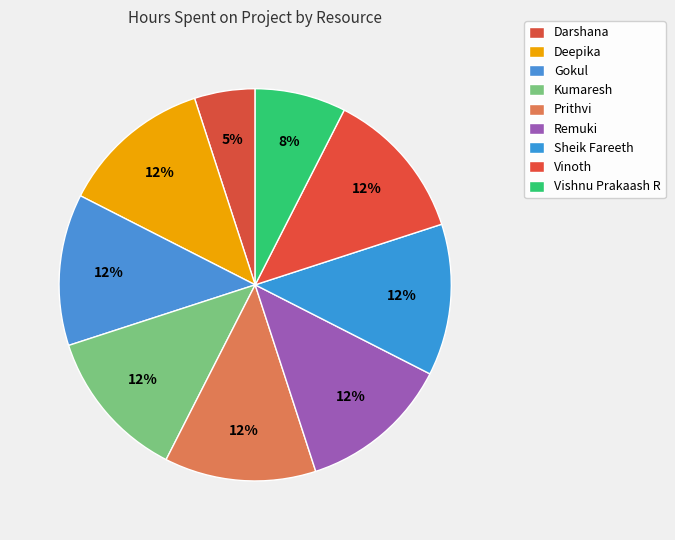

Is it true that Kumaresh is 6% of the pie?

False